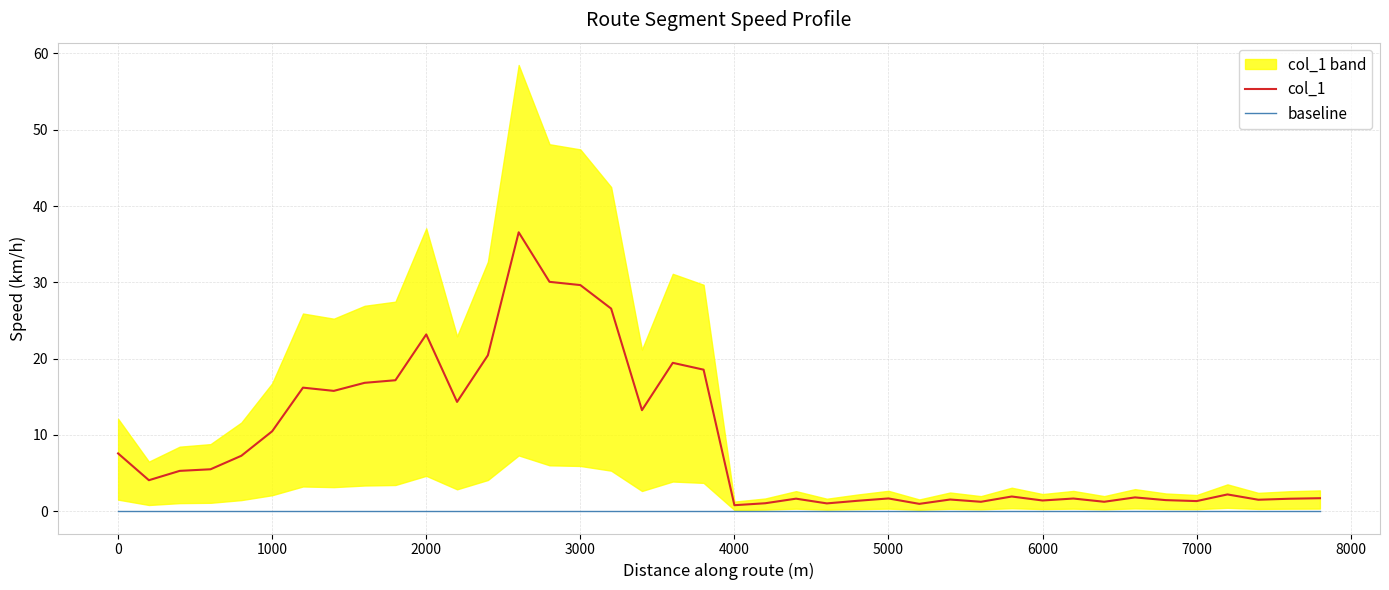

The value of baseline at 2000 is 0.0. True or false?

True